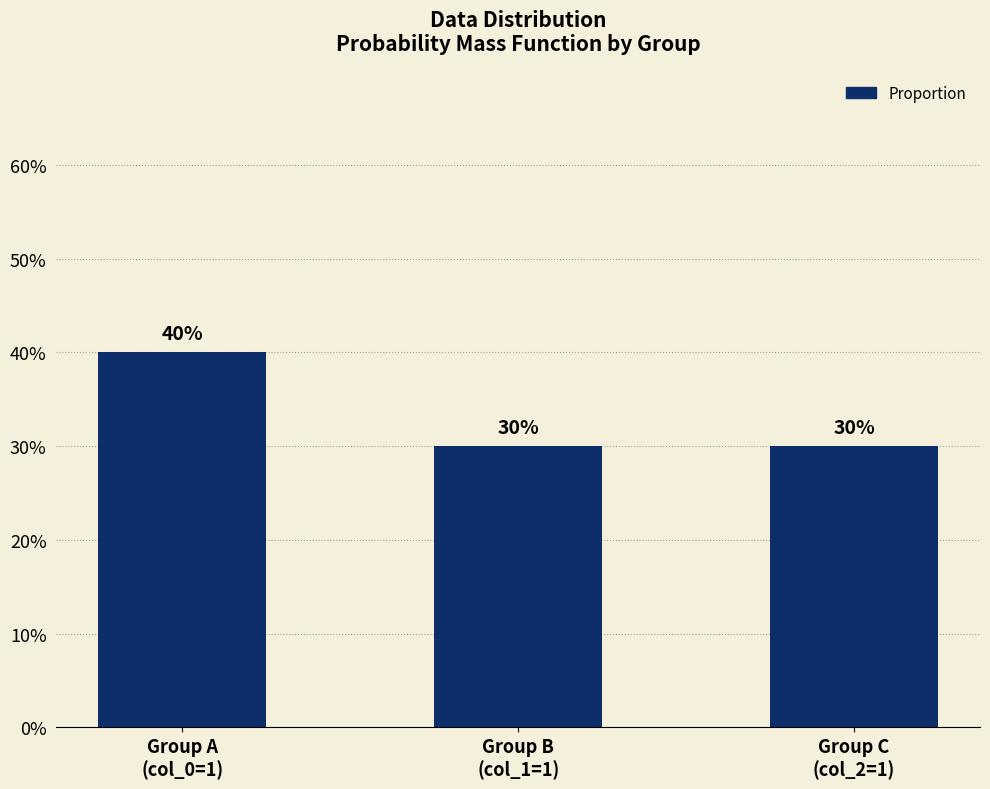

What is the sum of the values at Group C
(col_2=1) and Group A
(col_0=1)?

0.7